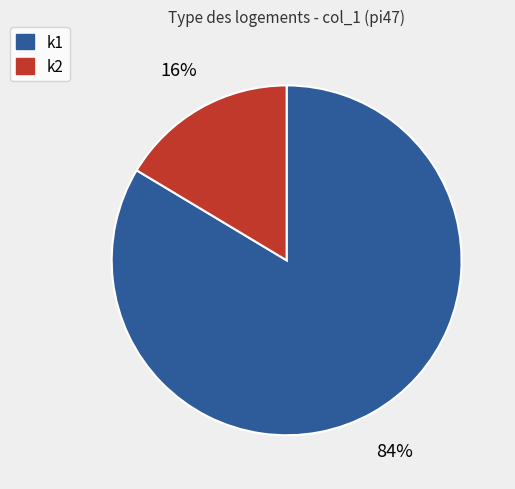

To the nearest percent, what is the average slice percentage?

50%